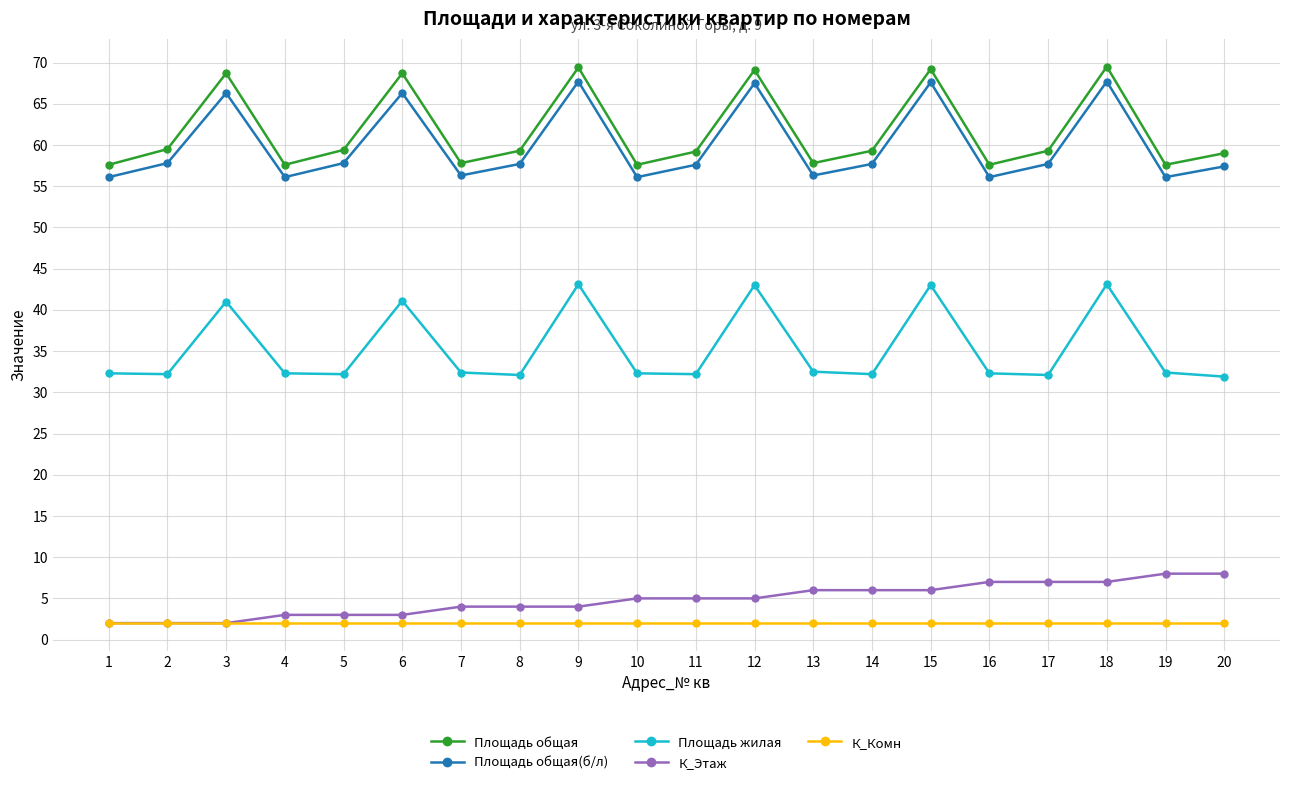

The value of Площадь жилая at 19 is 32.4. True or false?

True